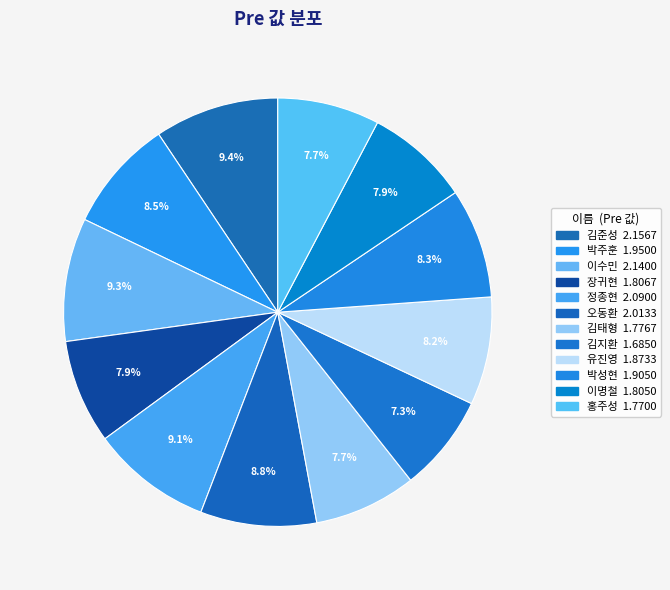

Does any single category account for the majority?

No